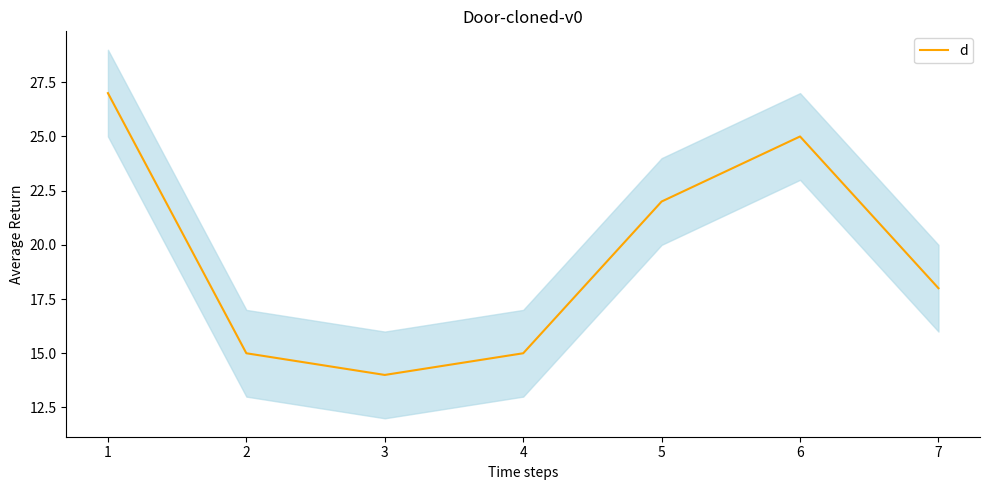

What is the value of the 2nd point from the left?

15